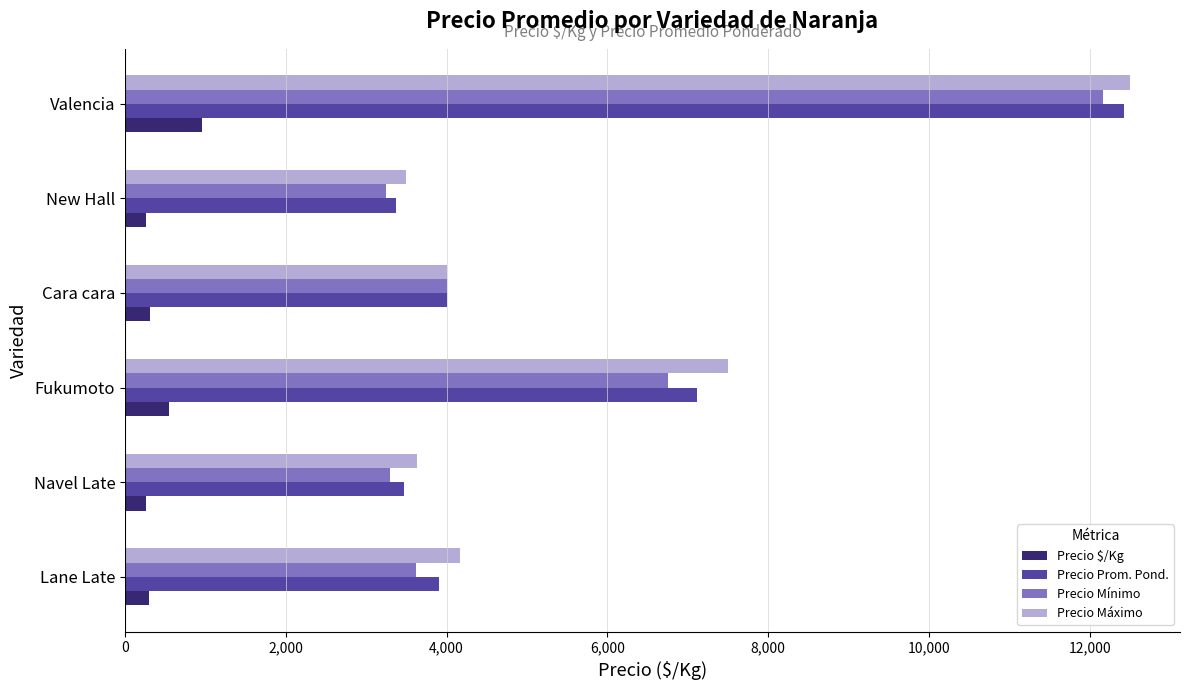

At which label is Precio Mínimo closest to 7708?

Fukumoto